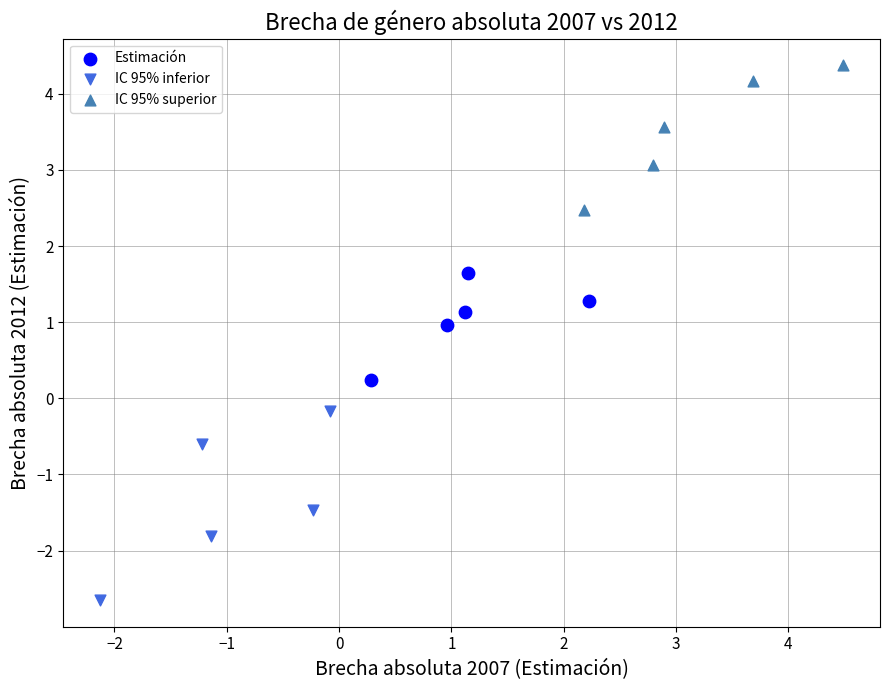

Which series reaches the minimum Y coordinate?

IC 95% inferior